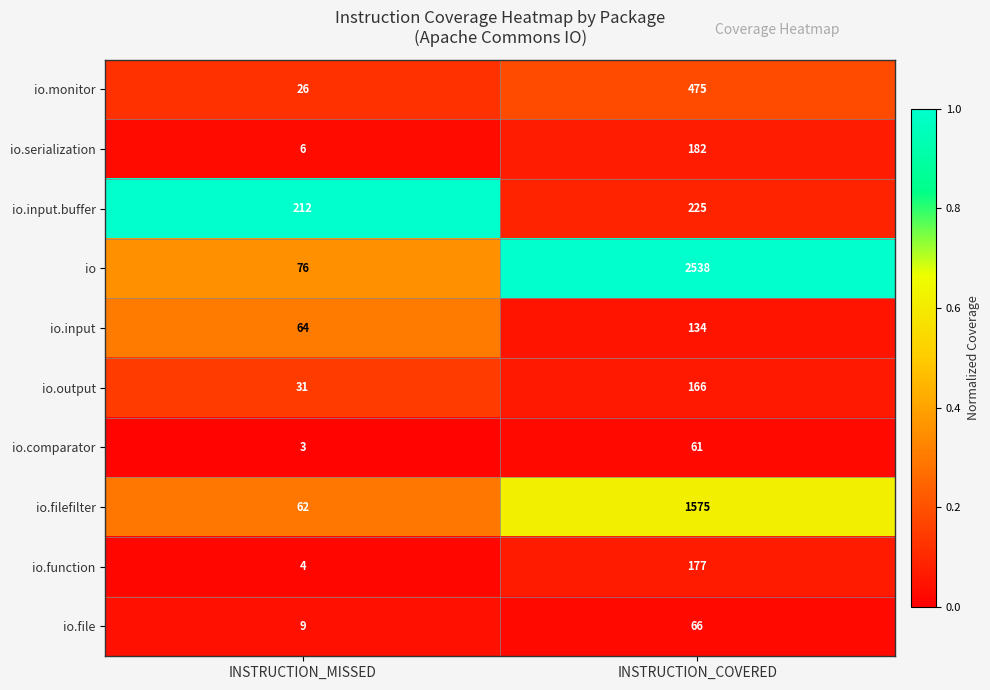

List the series in order of their peak value, lowest first.

io.comparator, io.file, io.input, io.output, io.function, io.serialization, io.input.buffer, io.monitor, io.filefilter, io